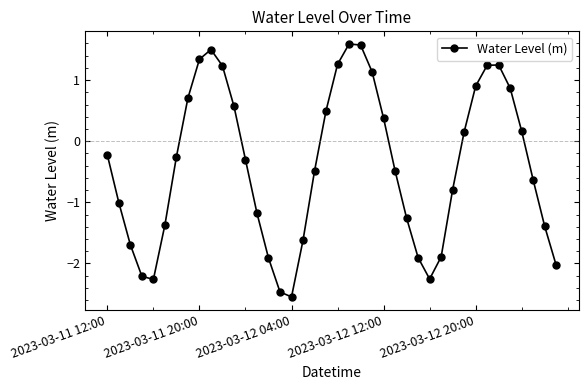

How many interior local peaks (higher than both neighbors) does the data have?

3